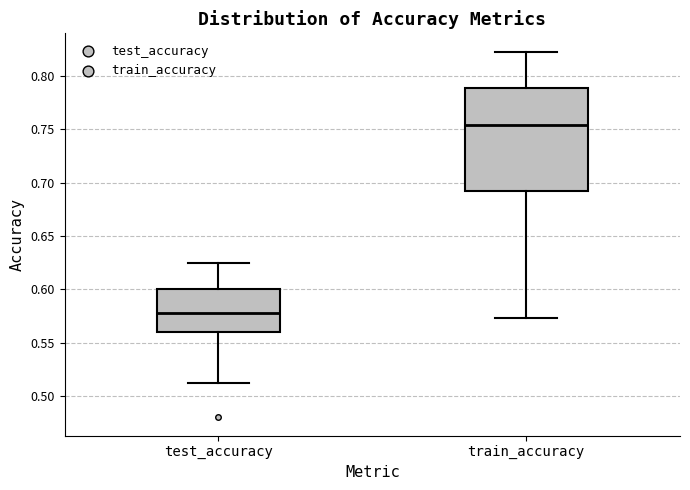

Which box is the tallest, from its lower edge to its upper edge?

train_accuracy